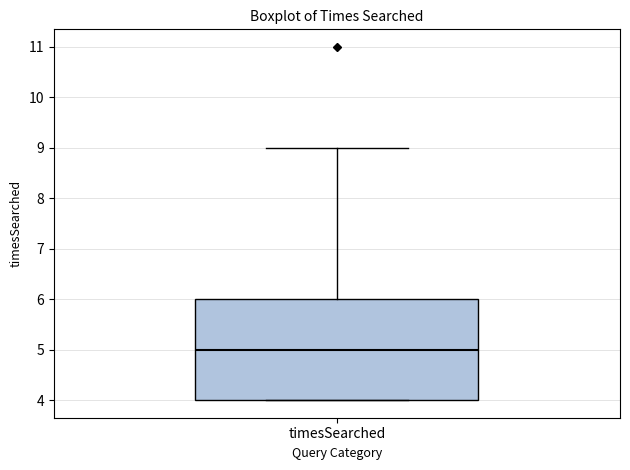

Where does the upper whisker of the box for timesSearched end on the y-axis? The values are not printed on the chart, so give them approximately, as read against the axis.

9